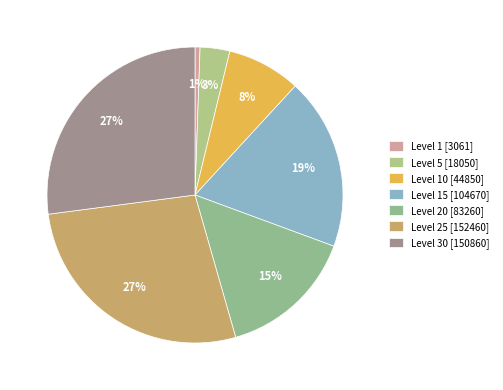

How many slices are in this pie chart?

7